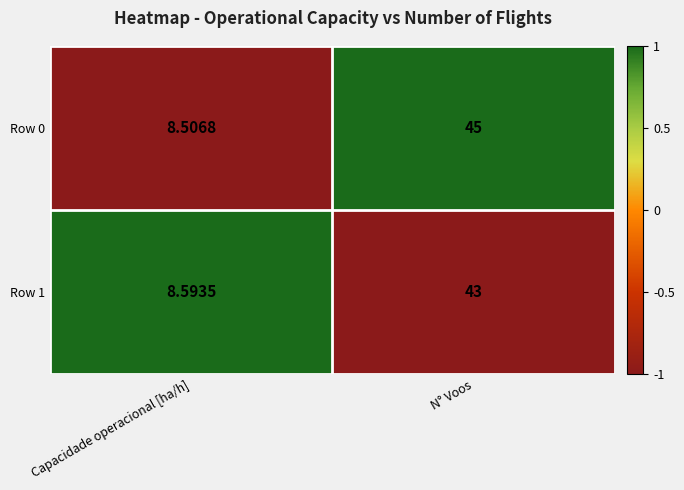

At which category is the sum across all series the highest?

N° Voos